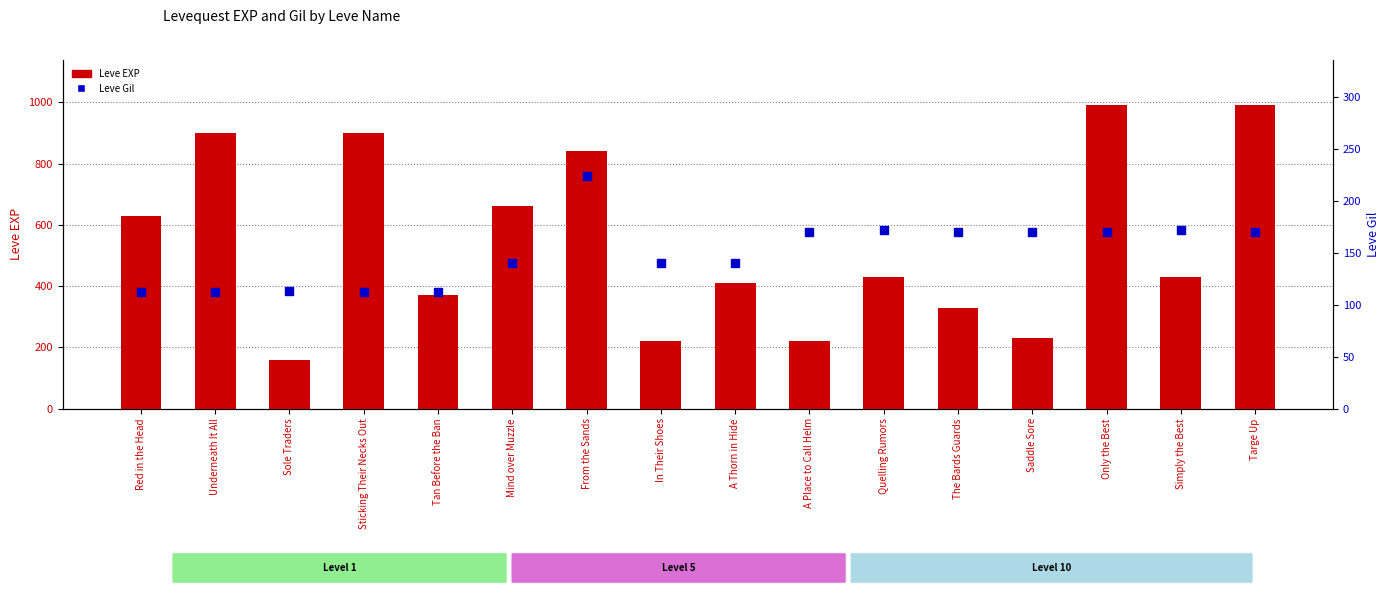

What are all the series names shown in the legend?

Leve EXP, Leve Gil